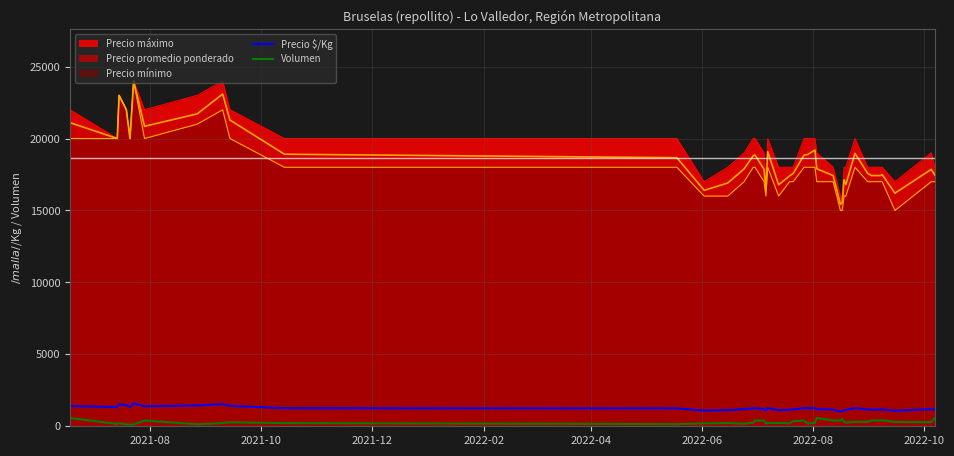

True or false: Precio máximo and Precio $/Kg cross at least once.

False